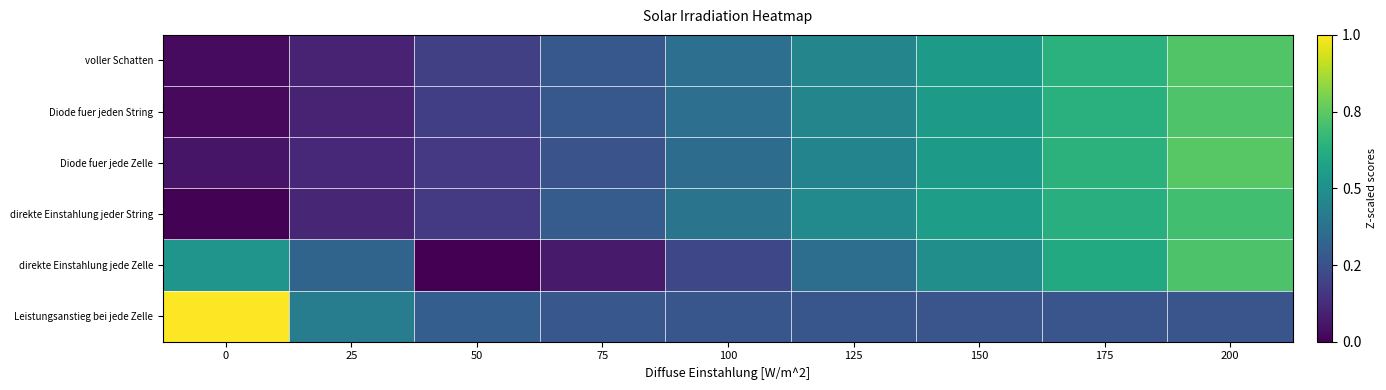

Rank the series at 200 from highest to lowest value.

Diode fuer jede Zelle, voller Schatten, Diode fuer jeden String, direkte Einstahlung jede Zelle, direkte Einstahlung jeder String, Leistungsanstieg bei jede Zelle